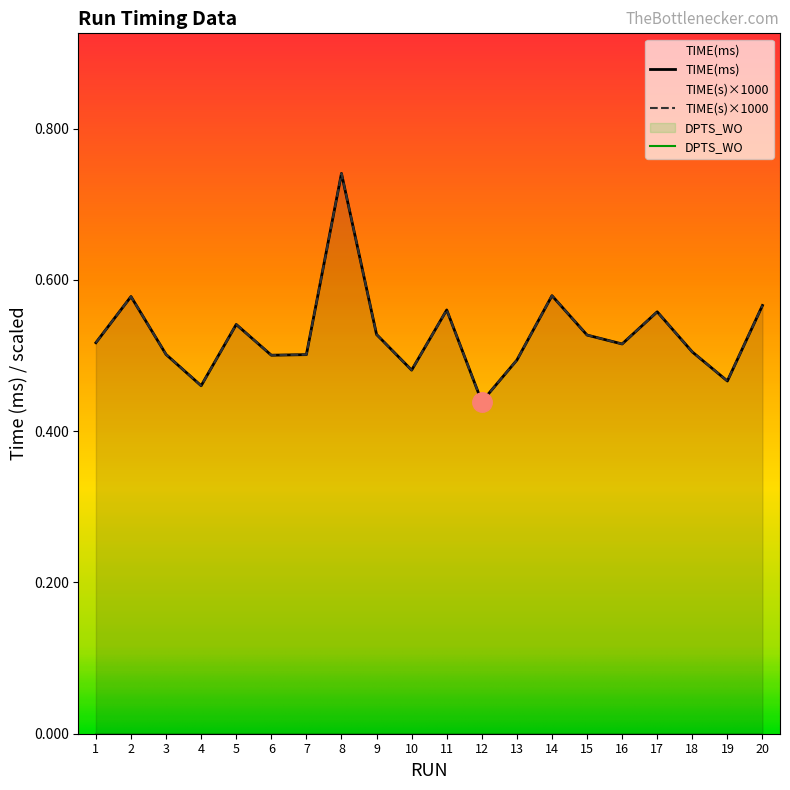

Which category has the lowest value in the TIME(s) series?

12